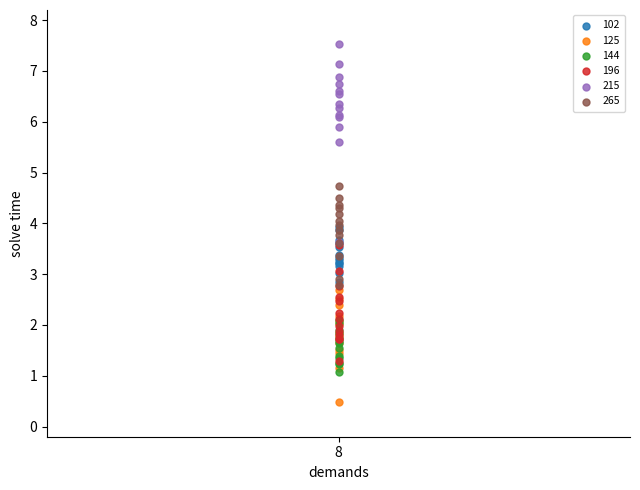

In the 215 series, what Y value is closest to 5?

5.6